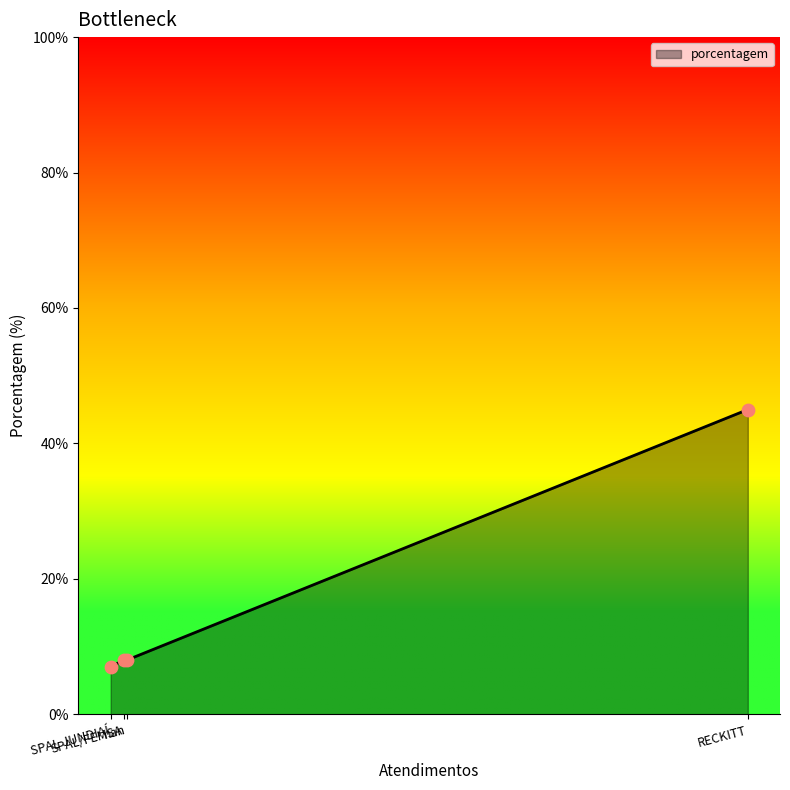

What is the ratio of the value at SPAL/FEMSA to the value at SPAL JUNDIAÍ?

1.1